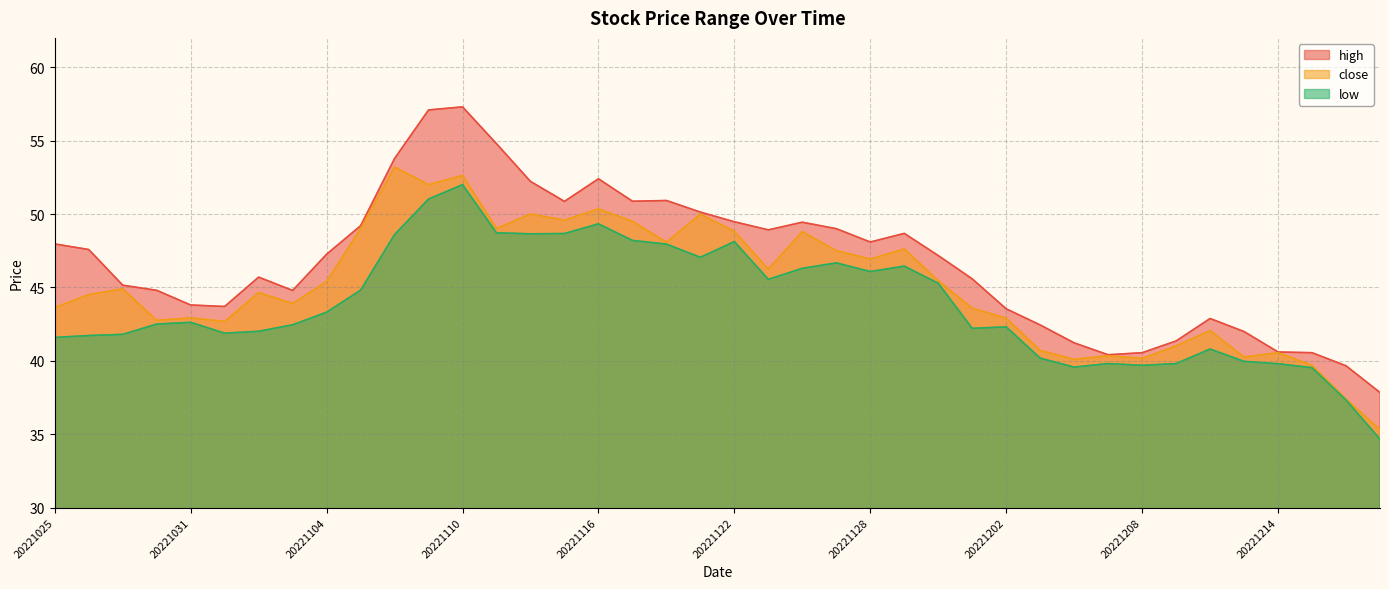

At which category is the sum across all series the highest?

20221110